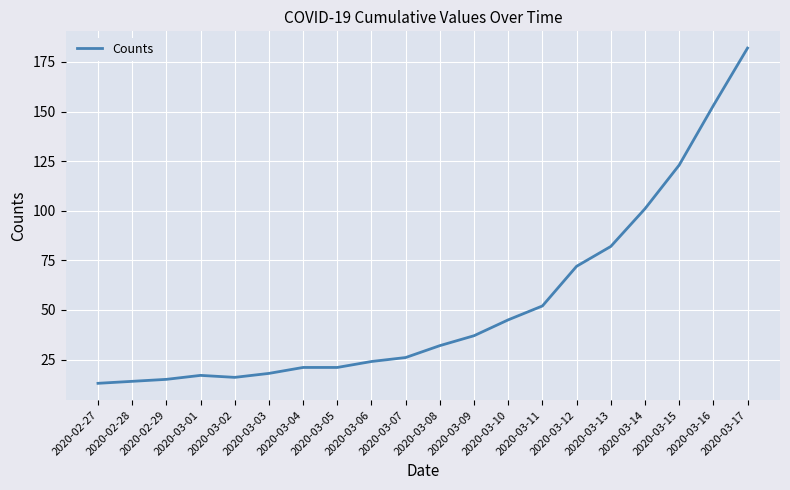

Reading left to right, what are all the values shown in this chart?

2020-02-27=13	2020-02-28=14	2020-02-29=15	2020-03-01=17	2020-03-02=16	2020-03-03=18	2020-03-04=21	2020-03-05=21	2020-03-06=24	2020-03-07=26	2020-03-08=32	2020-03-09=37	2020-03-10=45	2020-03-11=52	2020-03-12=72	2020-03-13=82	2020-03-14=101	2020-03-15=123	2020-03-16=153	2020-03-17=182